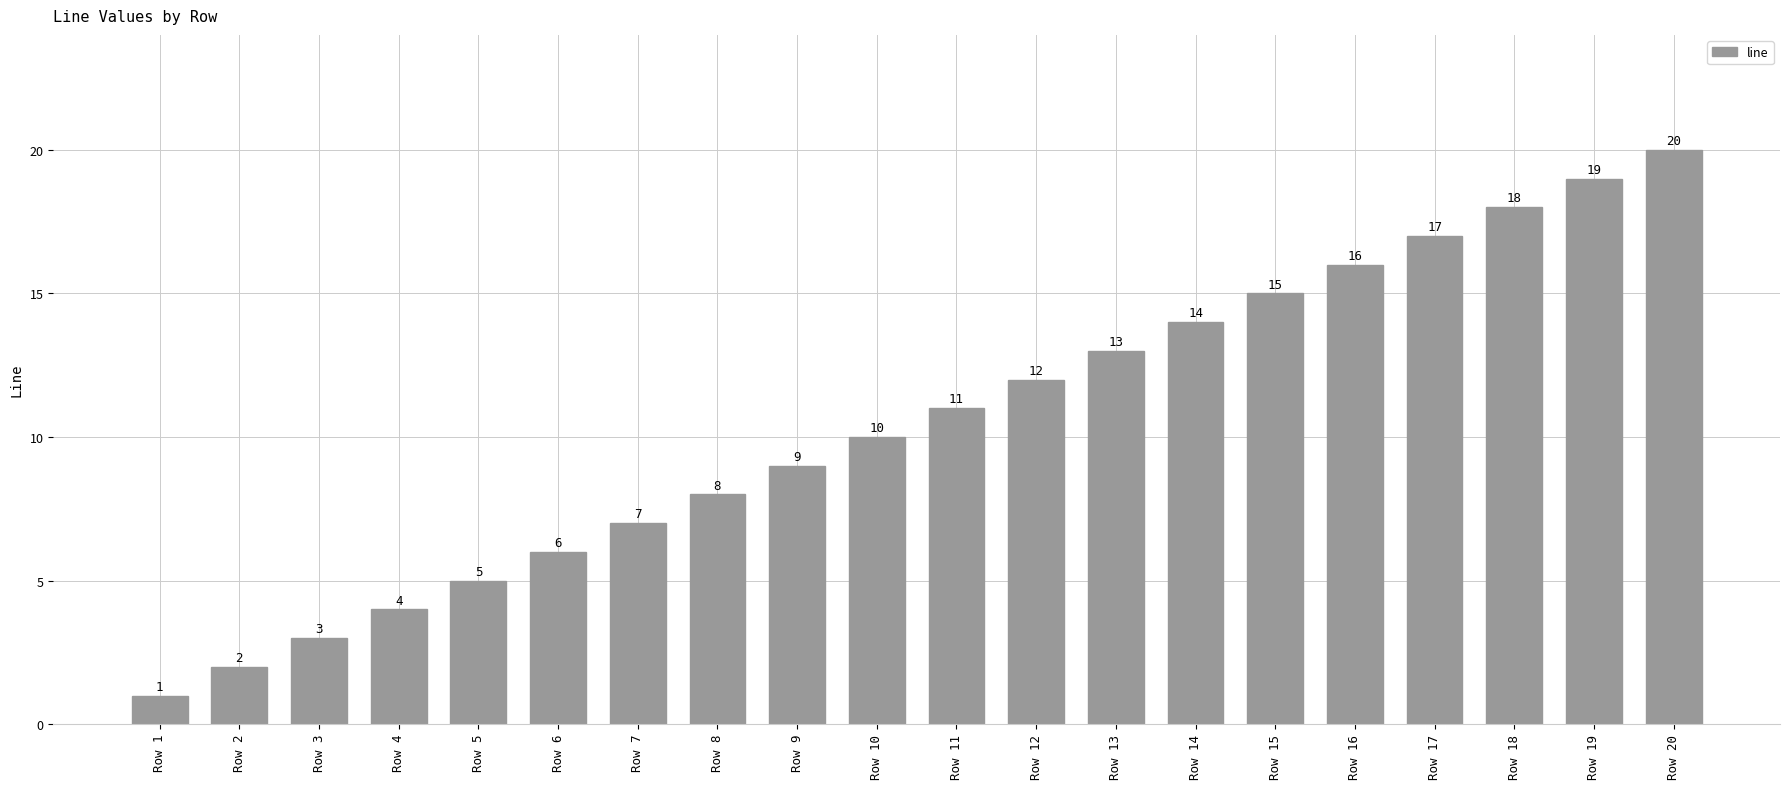

What is the change in value from Row 1 to Row 4?

+3